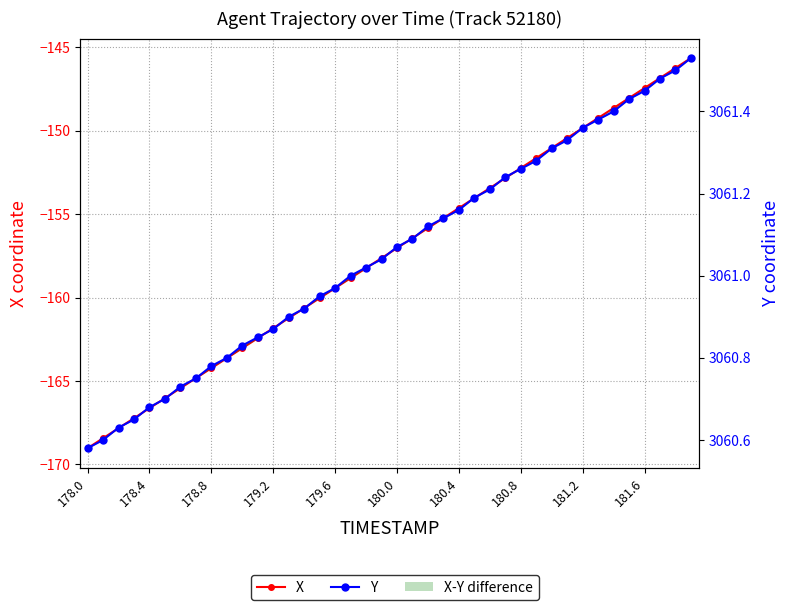

Where is Y nearest to the value 3061?

17